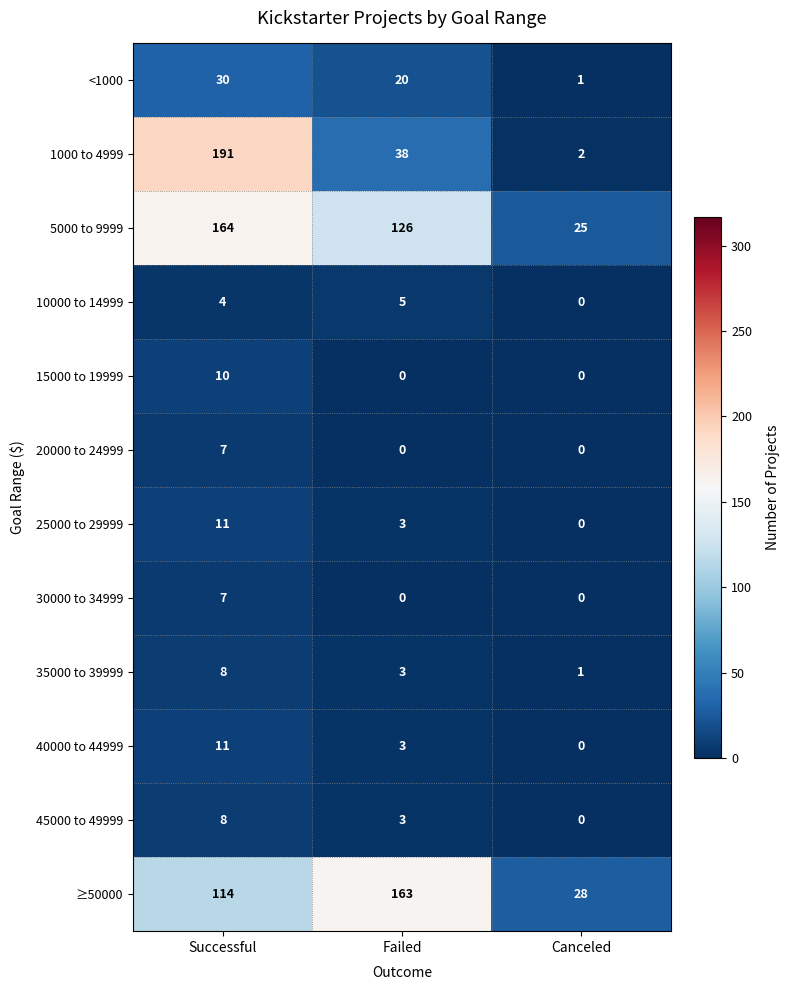

Which series has the widest spread of values?

1000 to 4999